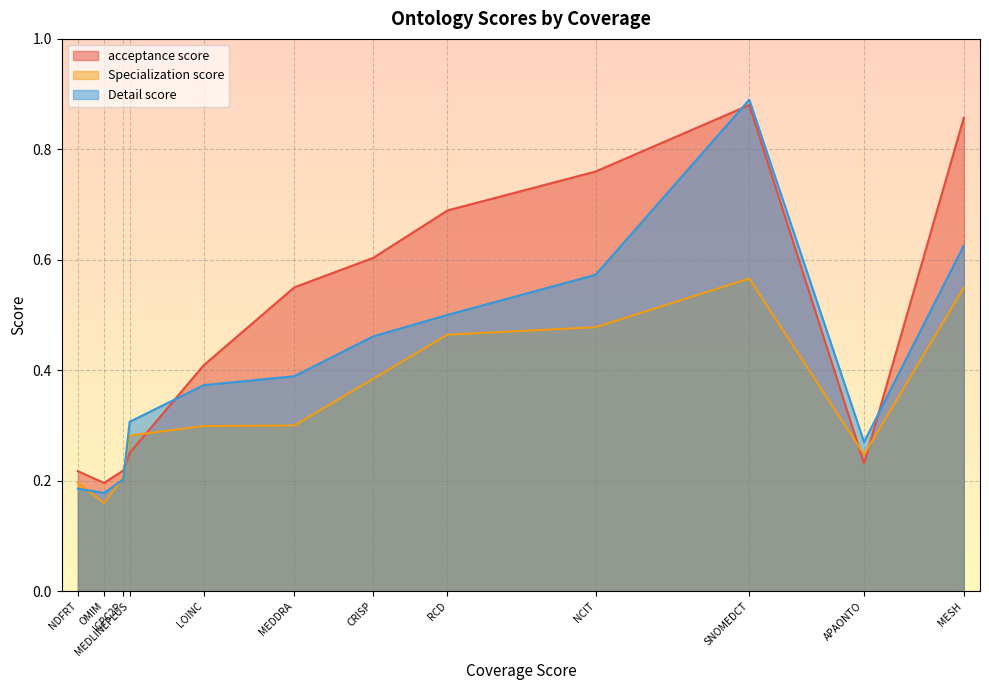

Is it true that Specialization score equals 0.5 at RCD?

True